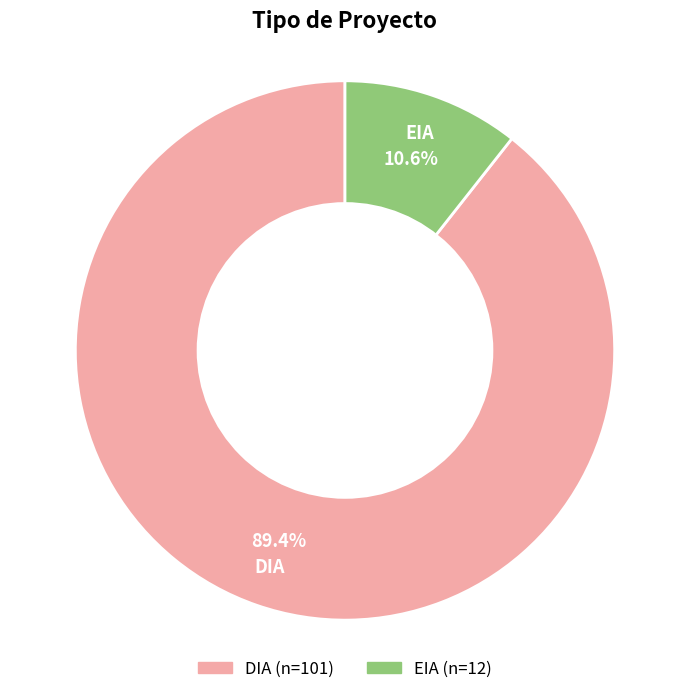

Is DIA the majority of the pie?

Yes